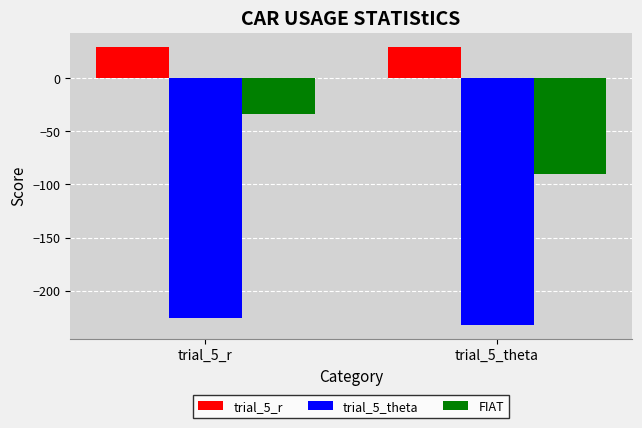

Count the number of data series in this chart.

3